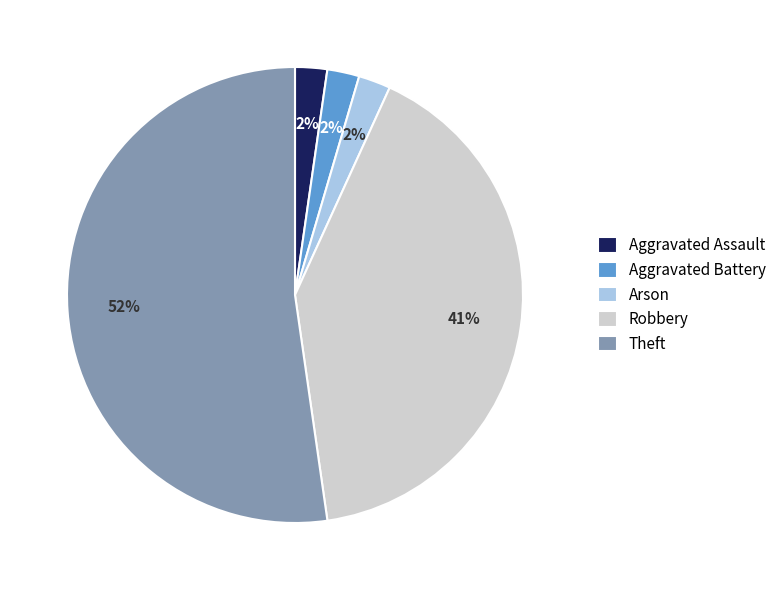

To the nearest percent, what is the difference between the Robbery and Arson slice percentages?

39%